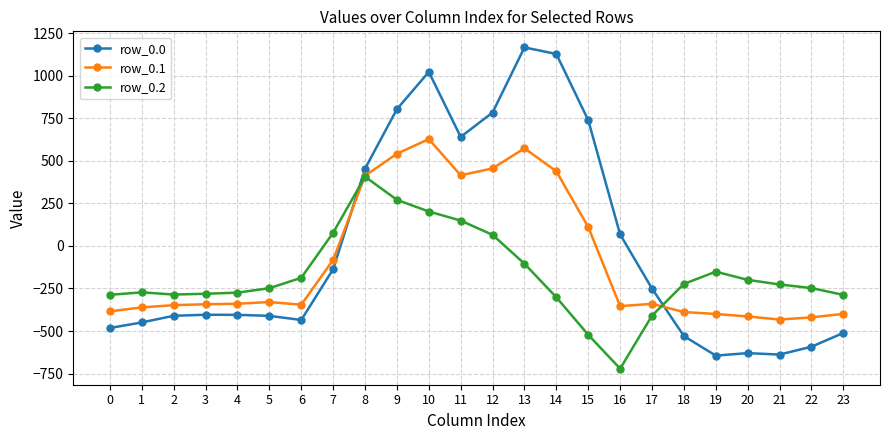

True or false: row_0.1 and row_0.2 cross at least once.

True